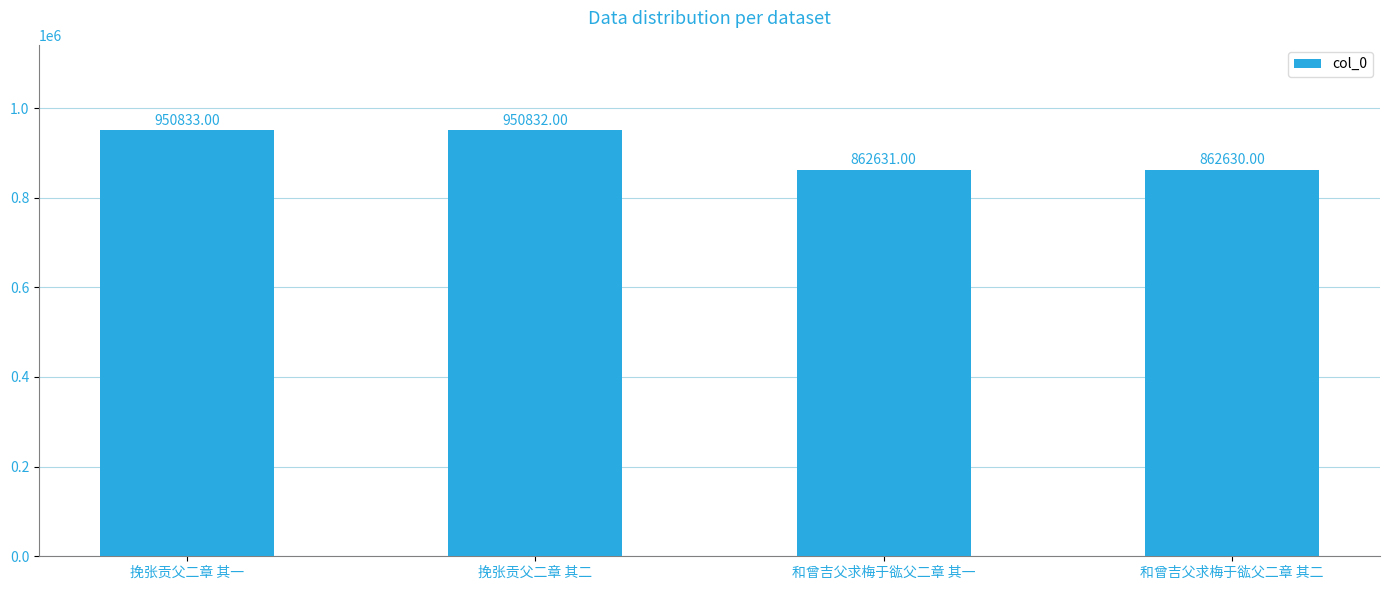

List the labels in order of value, smallest first.

和曾吉父求梅于谹父二章 其二, 和曾吉父求梅于谹父二章 其一, 挽张贡父二章 其二, 挽张贡父二章 其一